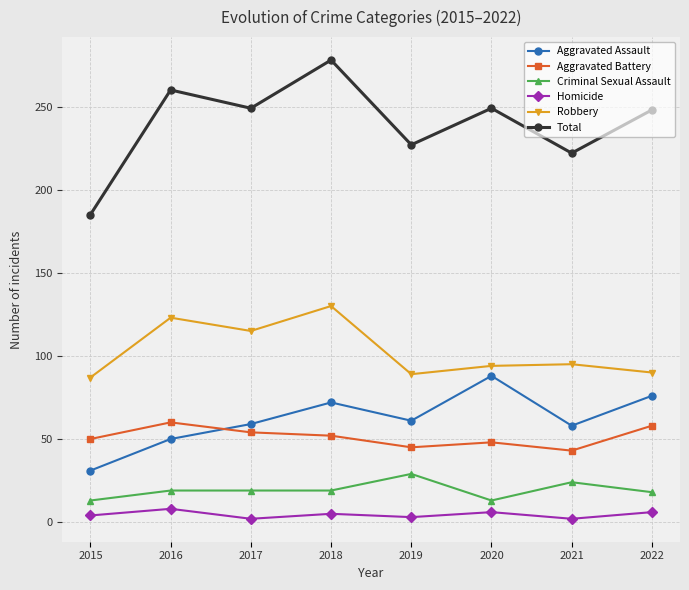

Which series has the largest range (max minus min)?

Total